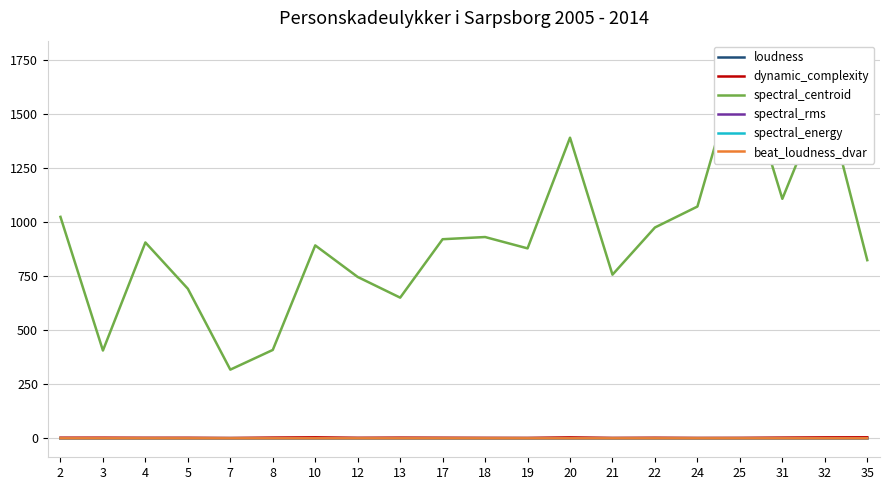

What is the sum of all spectral_energy values?

0.7